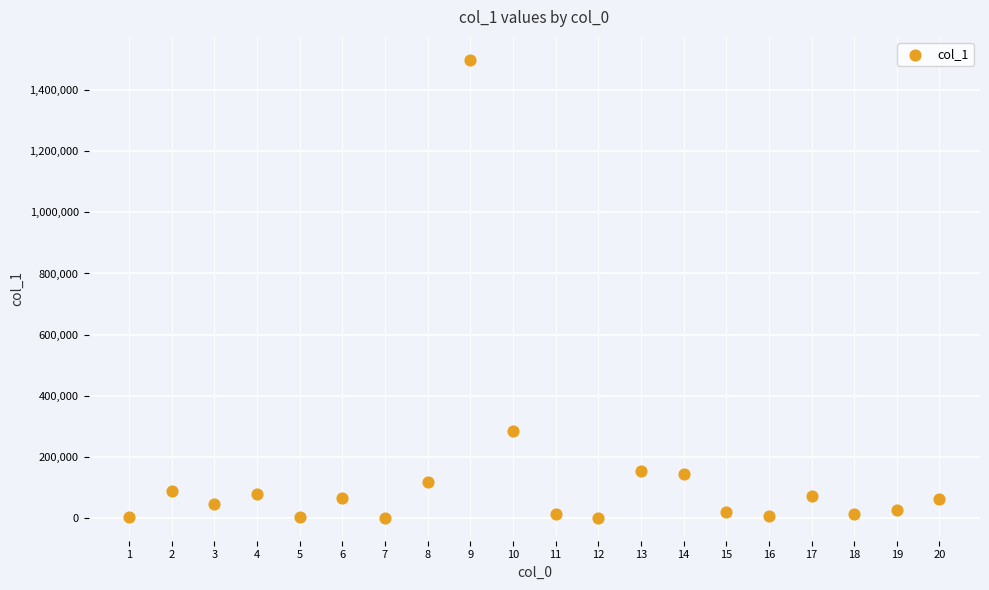

What Y value in the scatter plot is closest to 749826?

284396